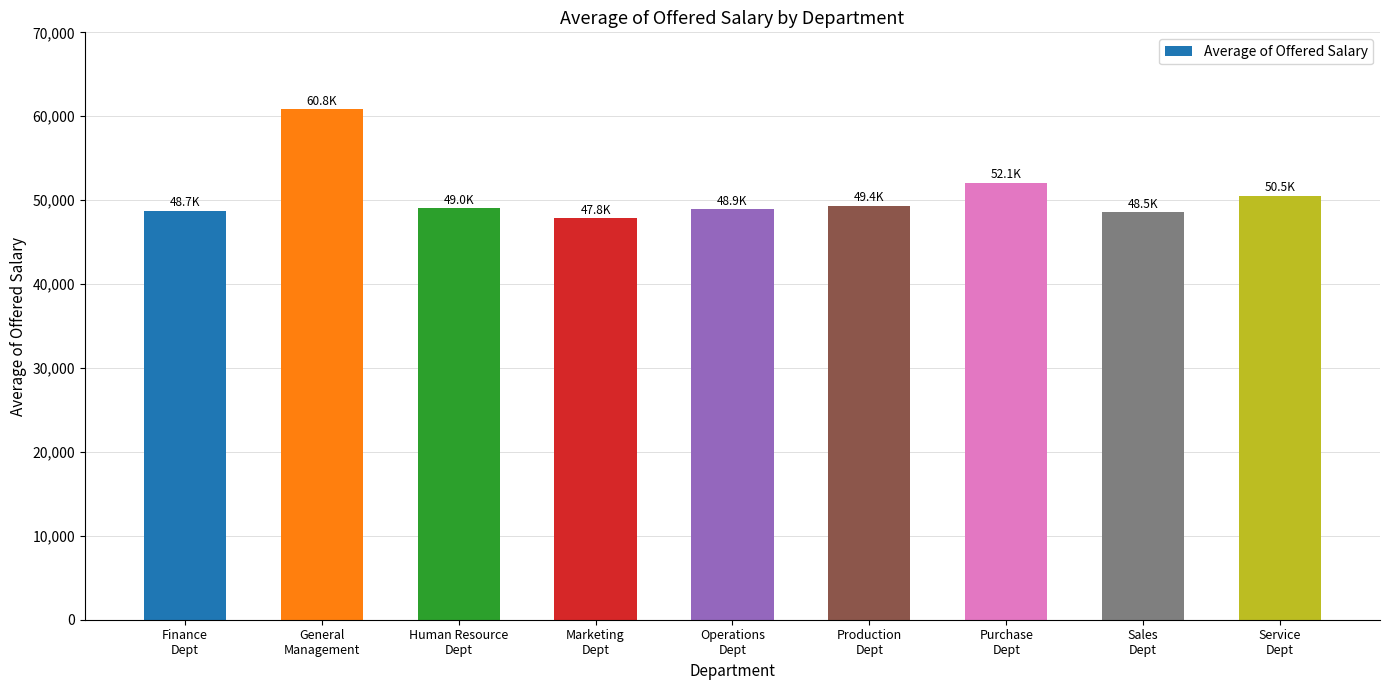

Which label corresponds to the smallest value in the chart?

Marketing
Dept